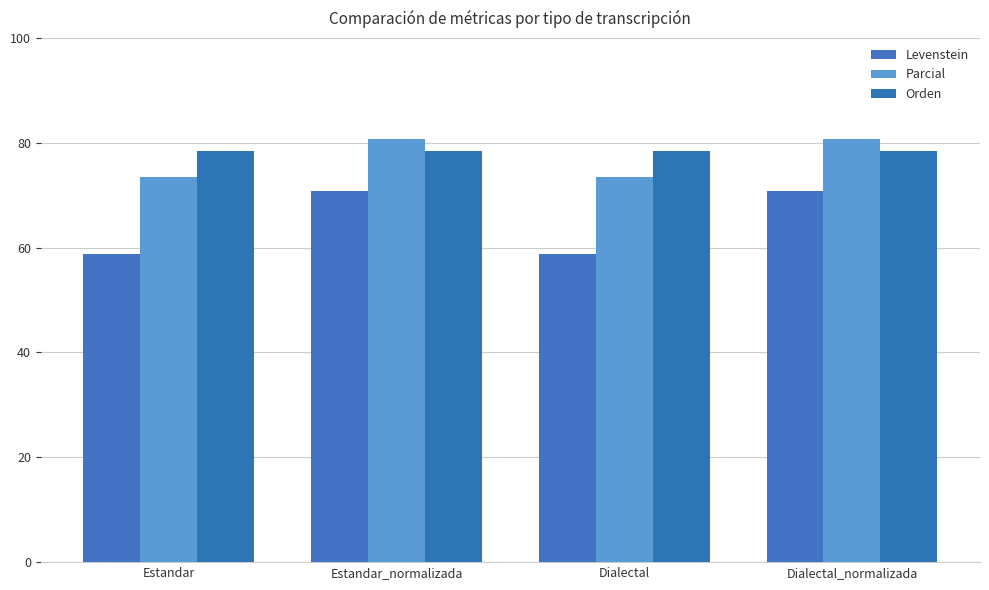

Which label corresponds to the smallest value in the chart?

Estandar